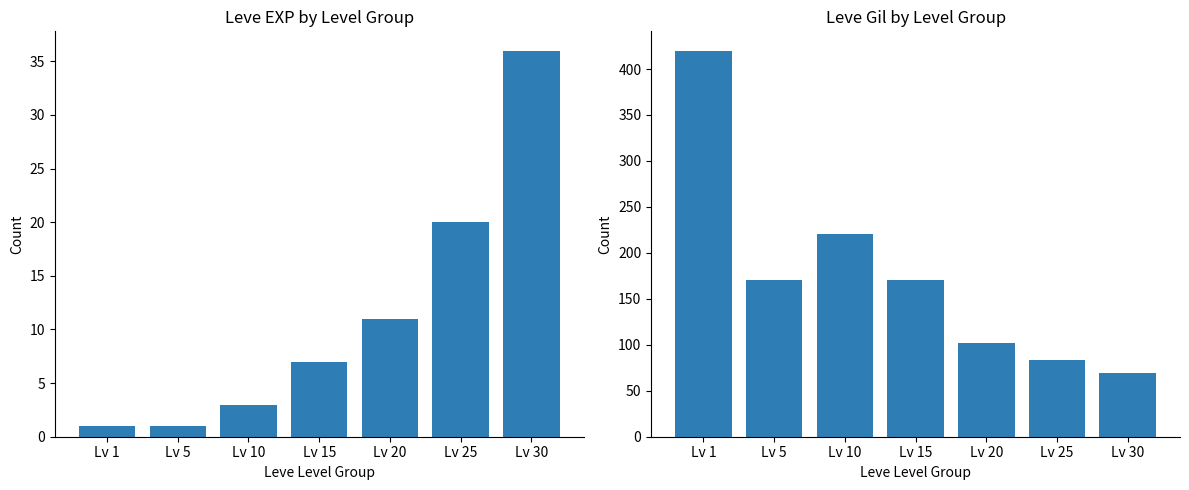

List the labels in order of Leve EXP value, smallest first.

Lv 1, Lv 5, Lv 10, Lv 15, Lv 20, Lv 25, Lv 30